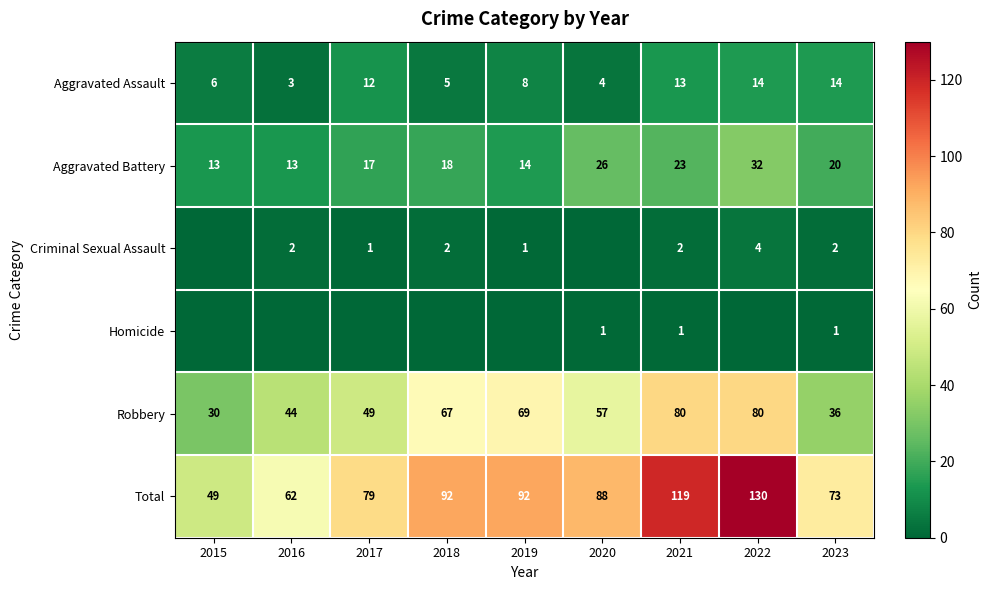

How many values in the Aggravated Battery series are below 18?

4